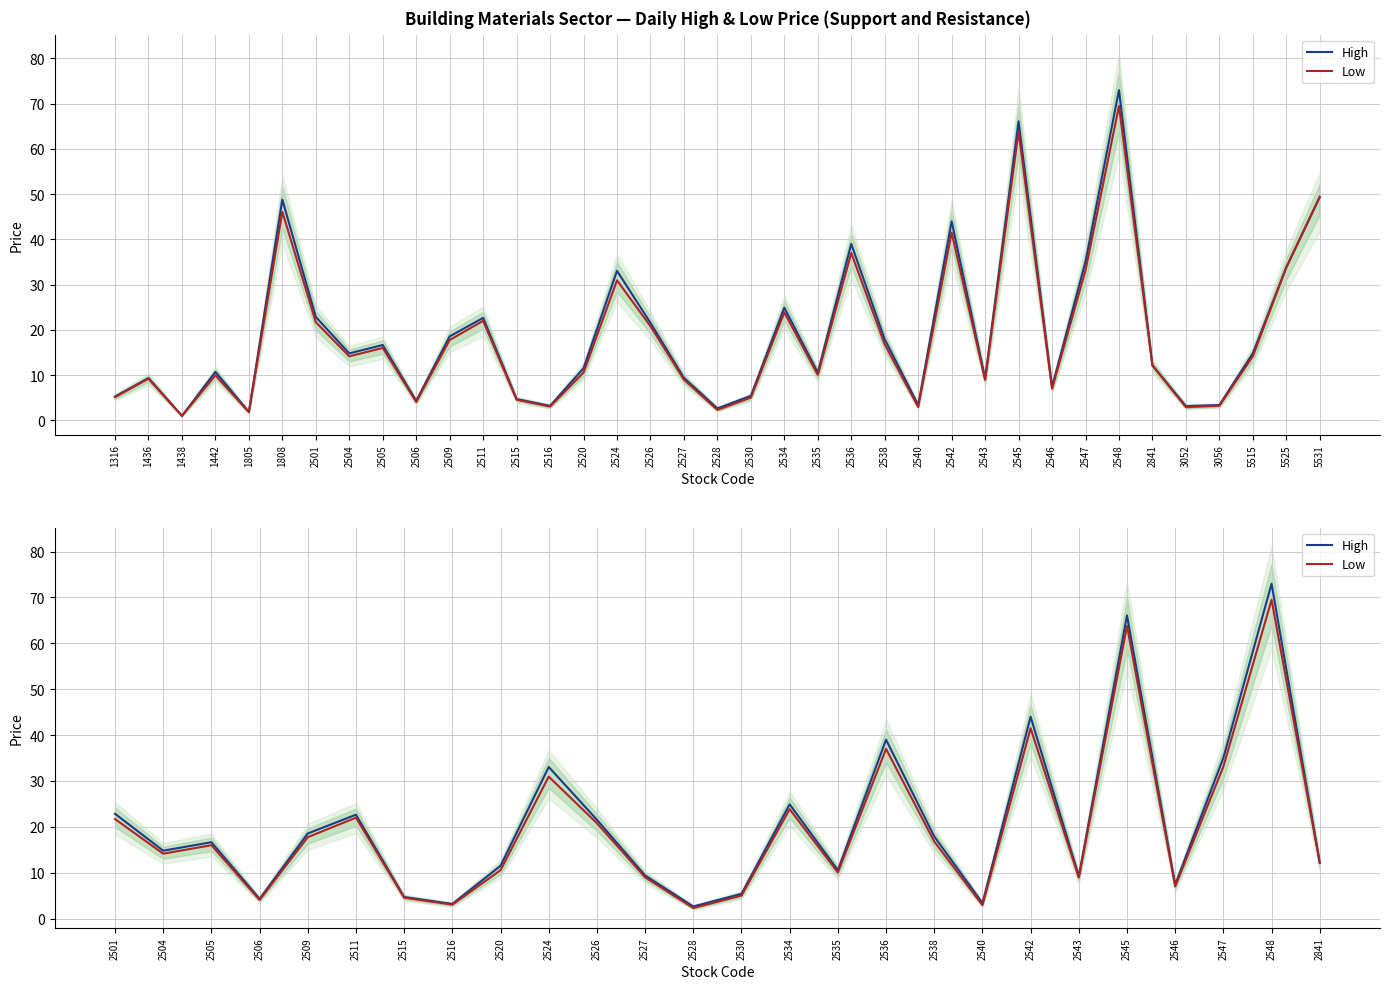

List the series in order of their peak value, lowest first.

Low, High